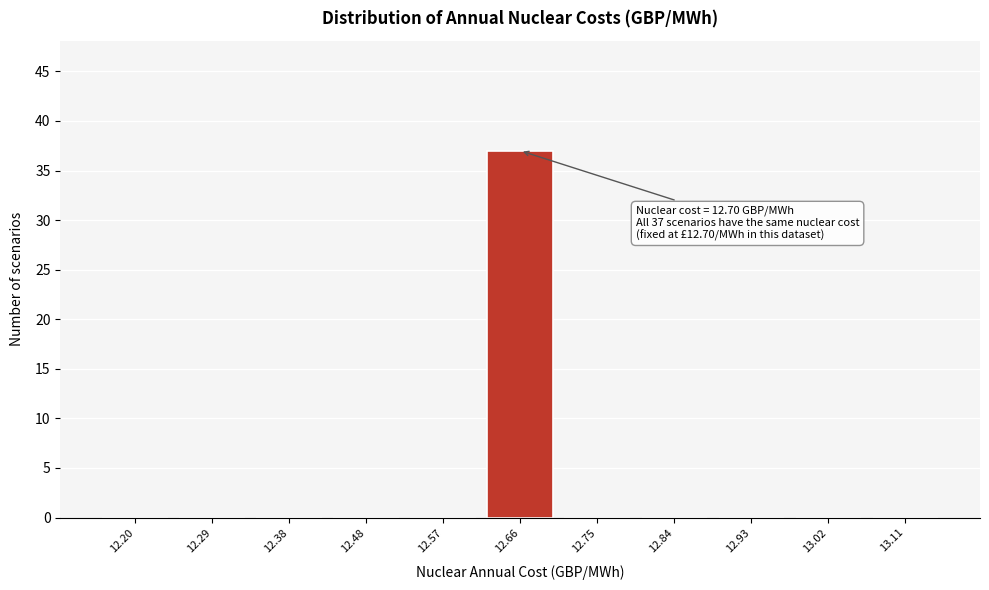

Reading left to right, transcribe all the data shown in this chart.

12.20=0	12.29=0	12.38=0	12.48=0	12.57=0	12.66=37	12.75=0	12.84=0	12.93=0	13.02=0	13.11=0